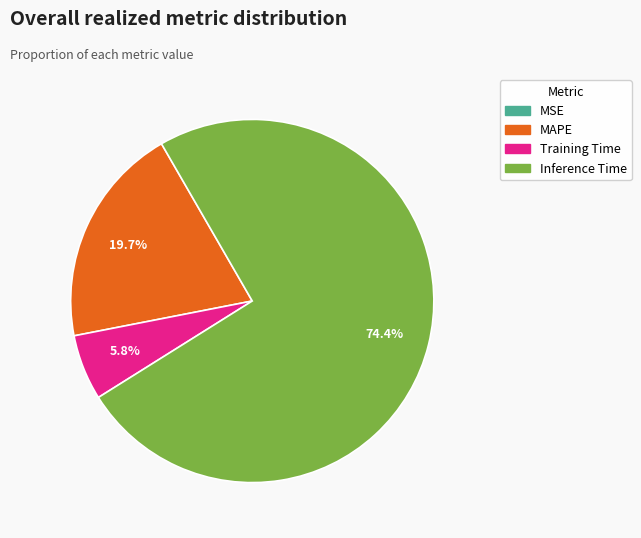

To the nearest percent, what is the average slice percentage?

25%